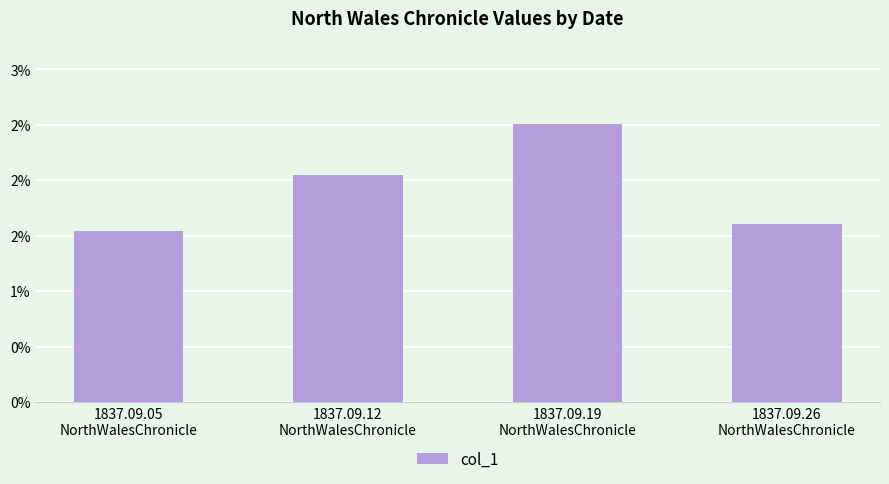

The chart shows a value of 0.0 at 1837.09.05
NorthWalesChronicle. True or false?

False